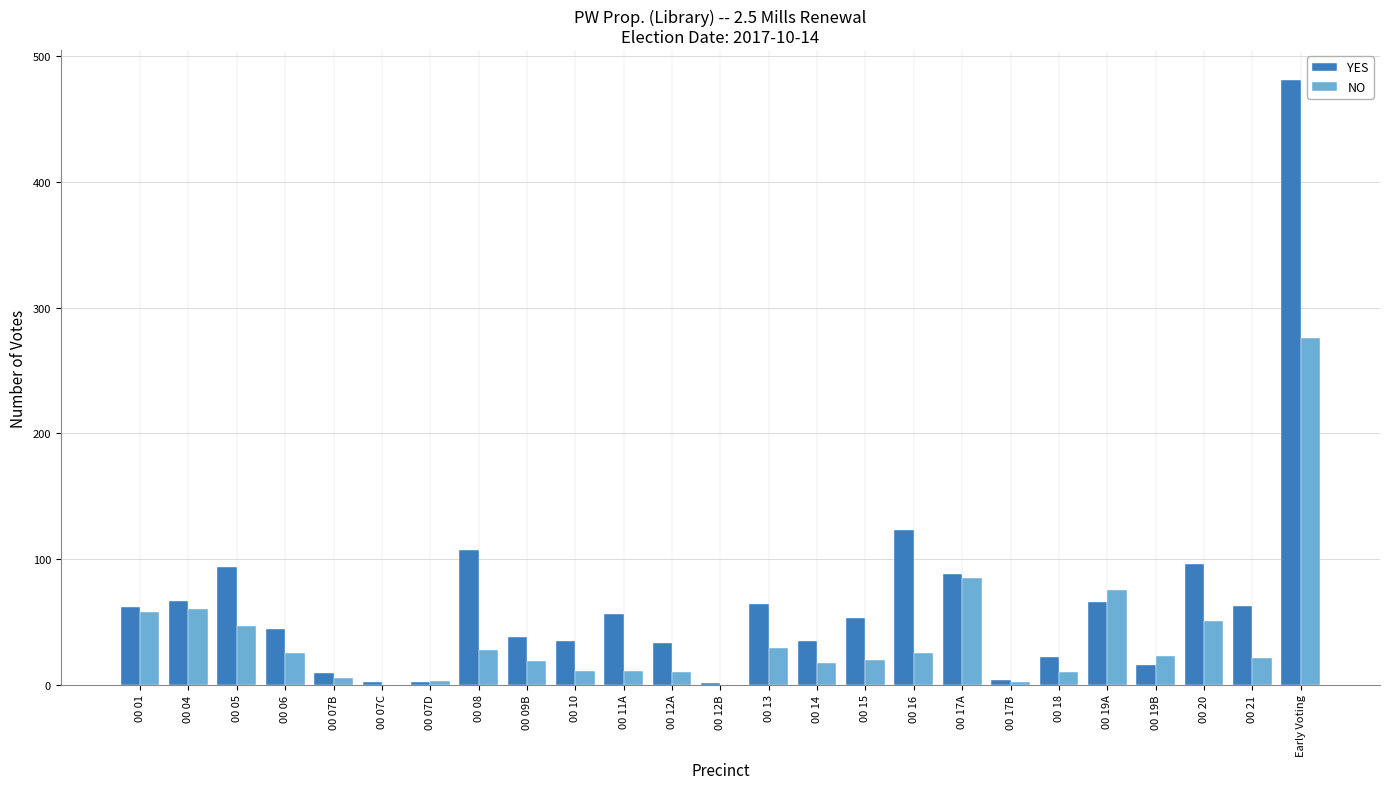

What is the greatest value displayed?

481